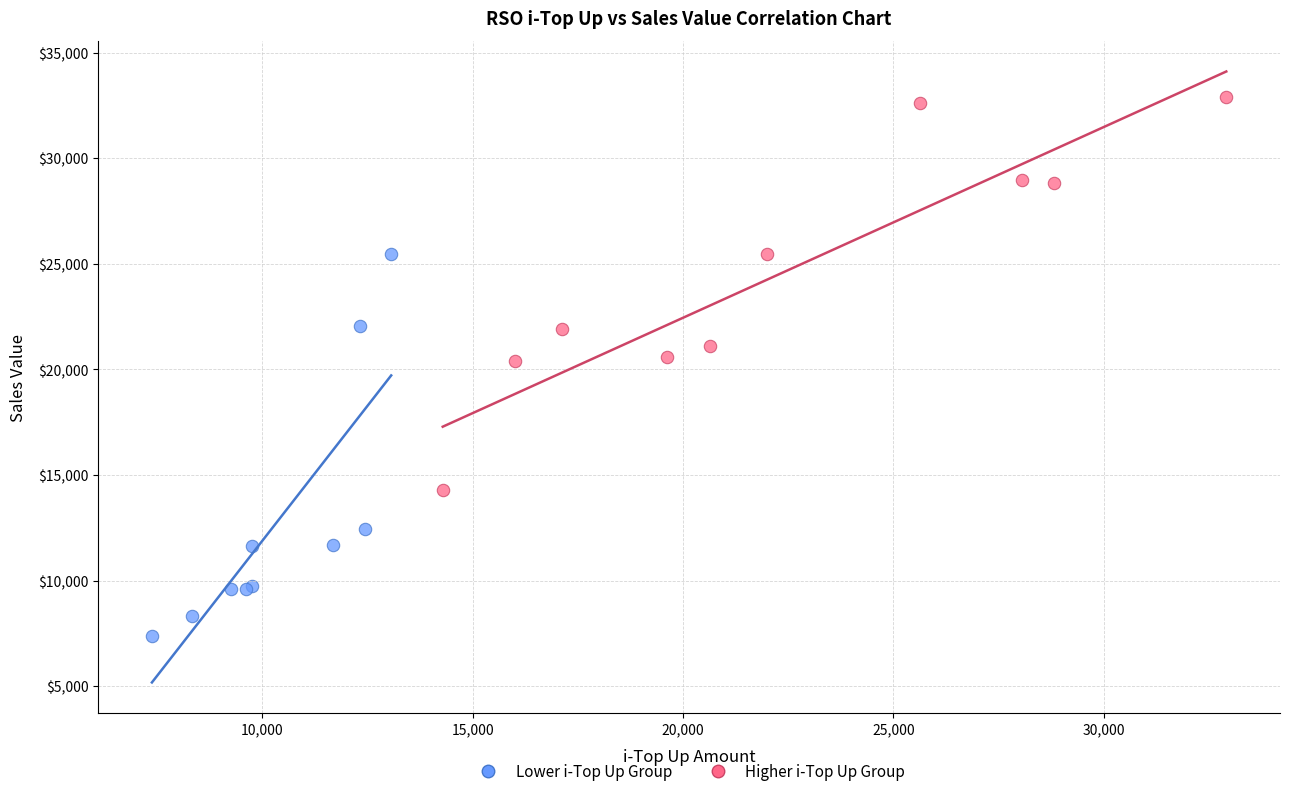

Which series reaches the minimum Y coordinate?

Lower i-Top Up Group